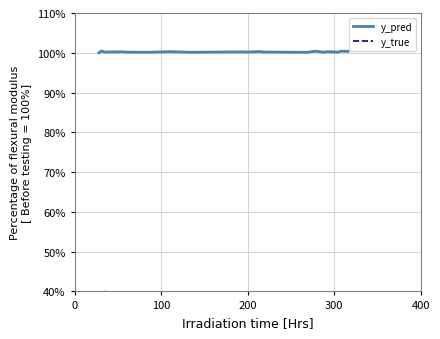

How many data points in y_true are less than 20?

13